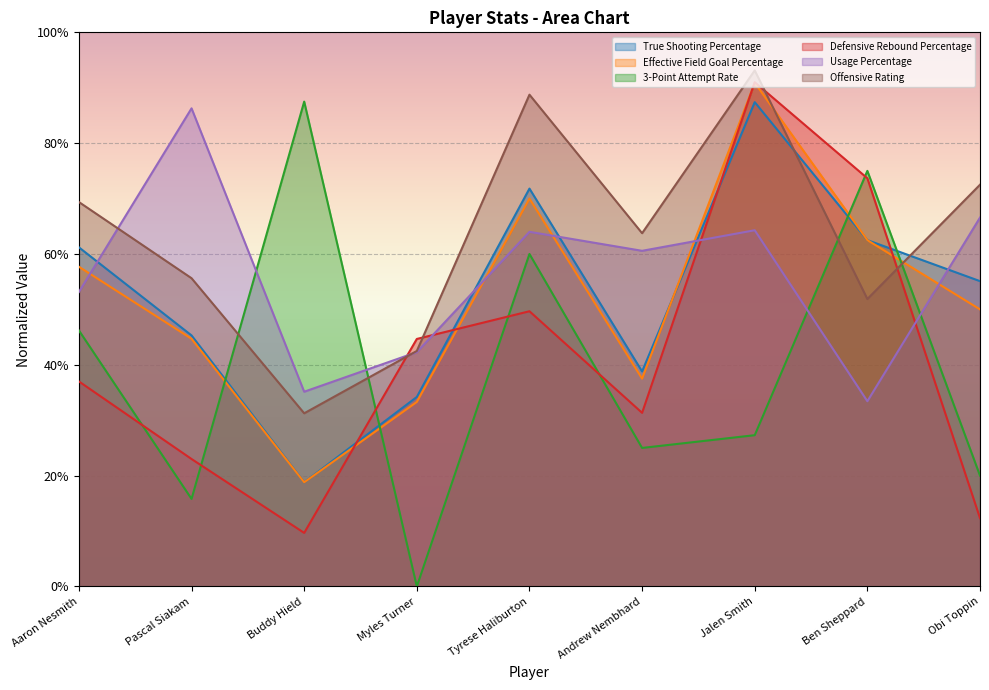

Reading left to right, transcribe all the data shown in this chart.

True Shooting Percentage: Aaron Nesmith=0.6	Pascal Siakam=0.5	Buddy Hield=0.2	Myles Turner=0.3	Tyrese Haliburton=0.7	Andrew Nembhard=0.4	Jalen Smith=0.9	Ben Sheppard=0.6	Obi Toppin=0.6
Effective Field Goal Percentage: Aaron Nesmith=0.6	Pascal Siakam=0.4	Buddy Hield=0.2	Myles Turner=0.3	Tyrese Haliburton=0.7	Andrew Nembhard=0.4	Jalen Smith=0.9	Ben Sheppard=0.6	Obi Toppin=0.5
3-Point Attempt Rate: Aaron Nesmith=0.5	Pascal Siakam=0.2	Buddy Hield=0.9	Myles Turner=0.0	Tyrese Haliburton=0.6	Andrew Nembhard=0.2	Jalen Smith=0.3	Ben Sheppard=0.8	Obi Toppin=0.2
Defensive Rebound Percentage: Aaron Nesmith=0.4	Pascal Siakam=0.2	Buddy Hield=0.1	Myles Turner=0.4	Tyrese Haliburton=0.5	Andrew Nembhard=0.3	Jalen Smith=0.9	Ben Sheppard=0.7	Obi Toppin=0.1
Usage Percentage: Aaron Nesmith=0.5	Pascal Siakam=0.9	Buddy Hield=0.4	Myles Turner=0.4	Tyrese Haliburton=0.6	Andrew Nembhard=0.6	Jalen Smith=0.6	Ben Sheppard=0.3	Obi Toppin=0.7
Offensive Rating: Aaron Nesmith=0.7	Pascal Siakam=0.6	Buddy Hield=0.3	Myles Turner=0.4	Tyrese Haliburton=0.9	Andrew Nembhard=0.6	Jalen Smith=0.9	Ben Sheppard=0.5	Obi Toppin=0.7